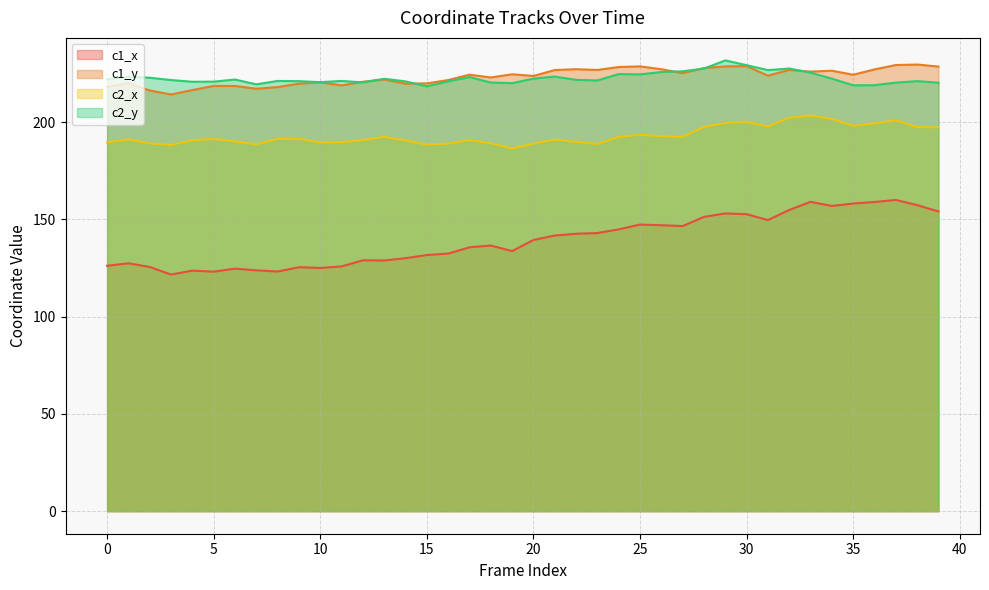

True or false: c1_y has a value of 224.3 at 35.

True